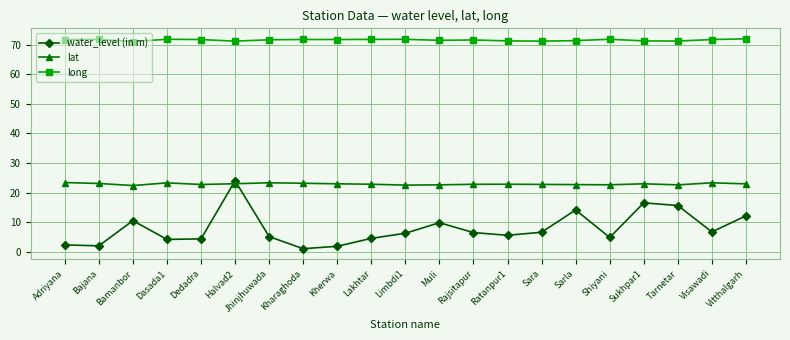

What position from the left is Kherwa?

9